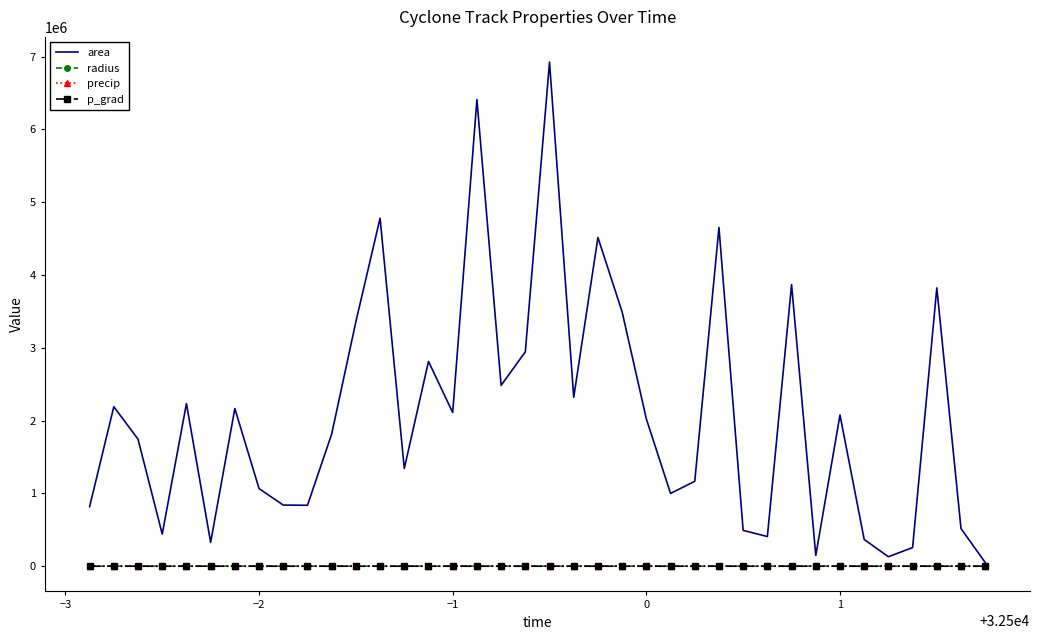

How many categories are shown in the chart?

38